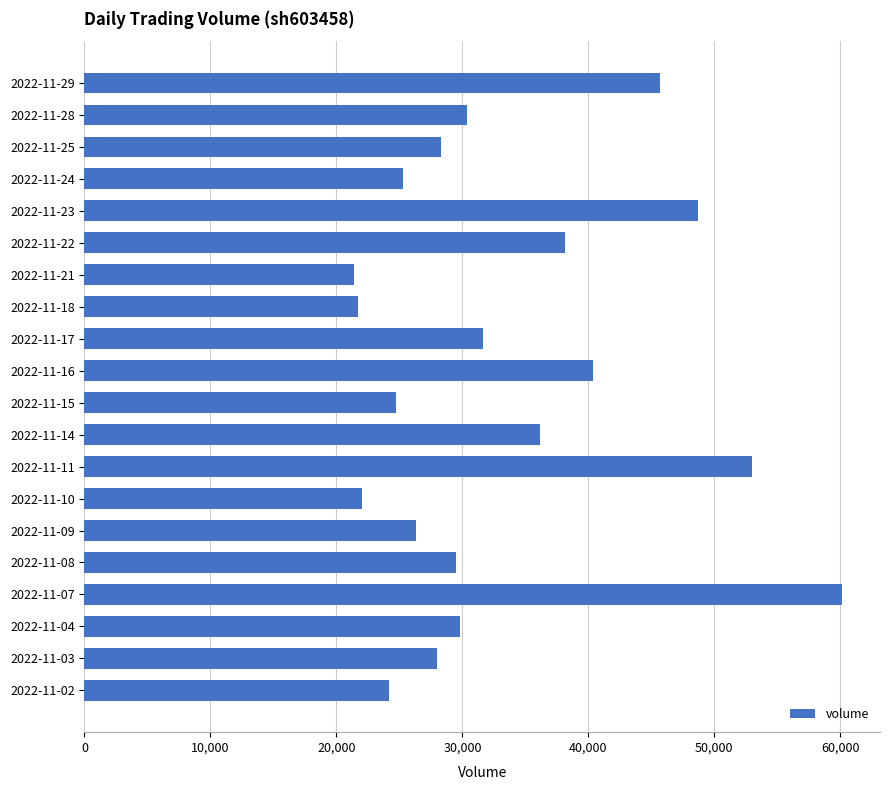

How many values are below 29796?

10